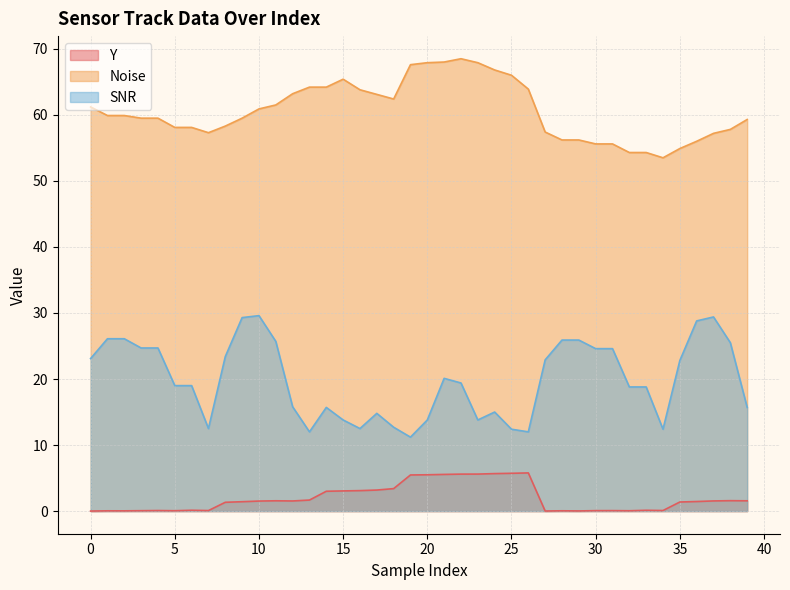

How many lines are shown in the chart?

3